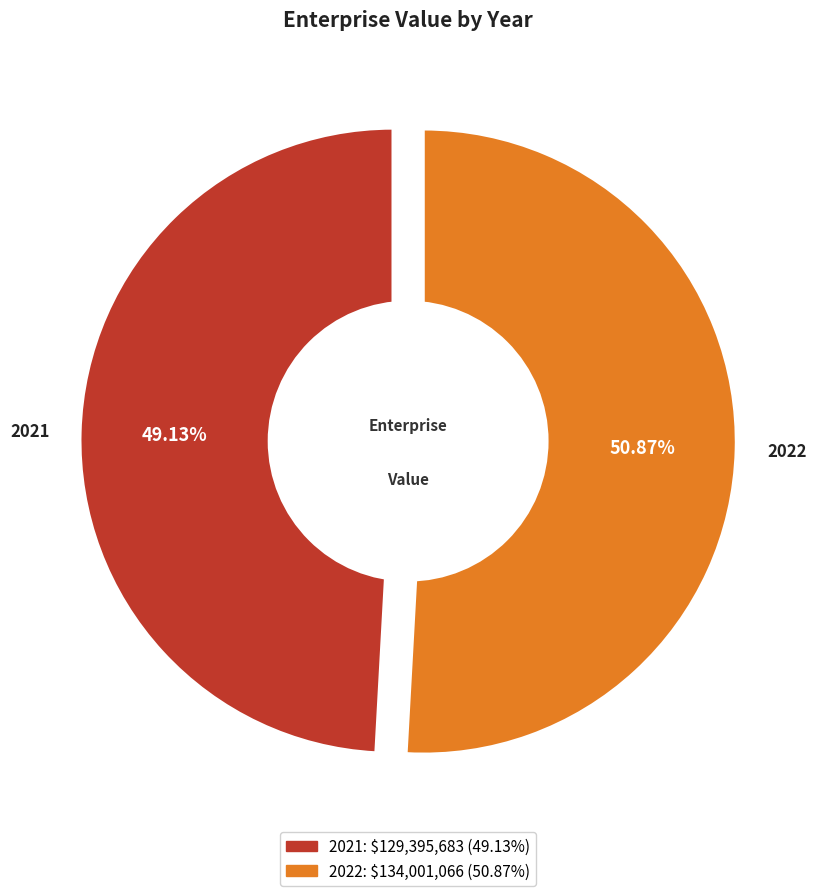

Which slice is the largest?

2022